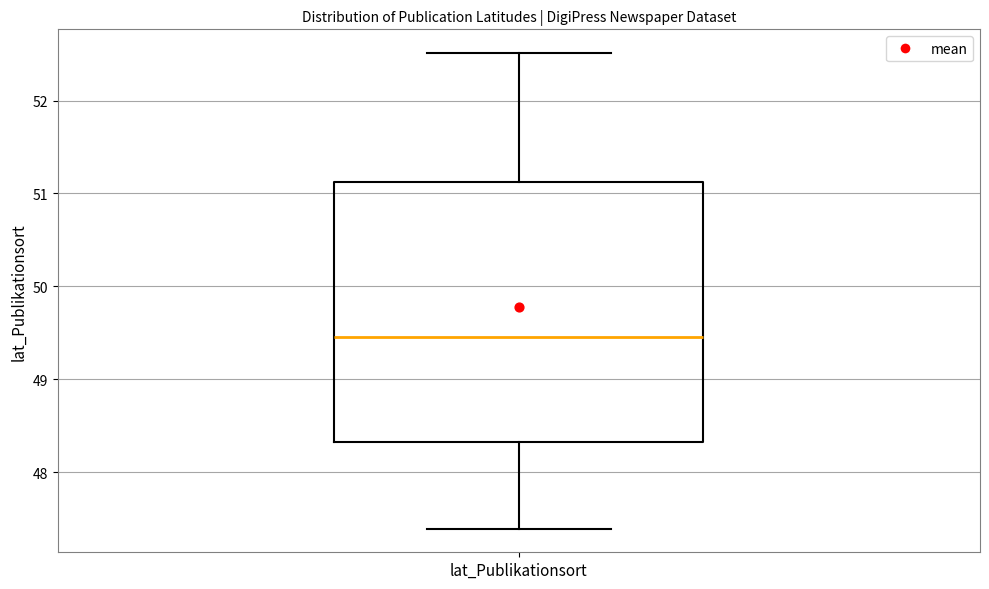

Read this box plot against the y-axis: the position of the median line, the range covered by the box, and the ends of both whiskers. The values are not printed on the chart, so give them approximately, as read against the axis.

median 49.5, box 48.3 to 51.1, whiskers 47.4 to 52.5